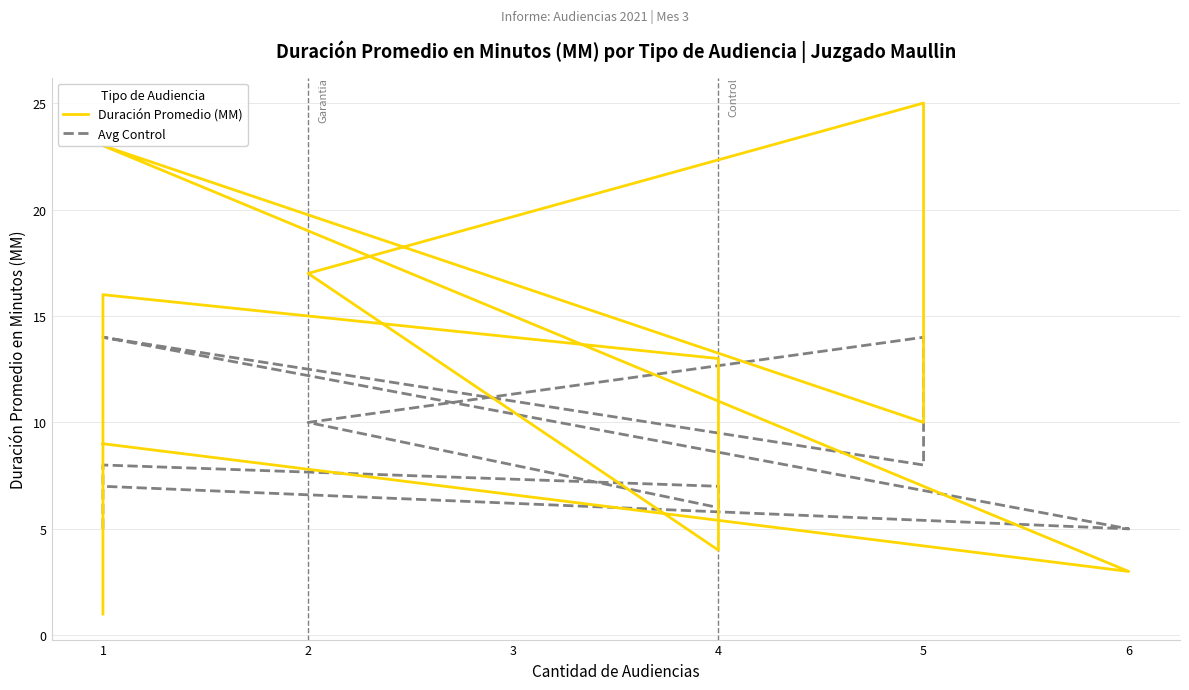

Rank the series by their average value, from highest to lowest.

Duración Promedio (MM), Avg Control